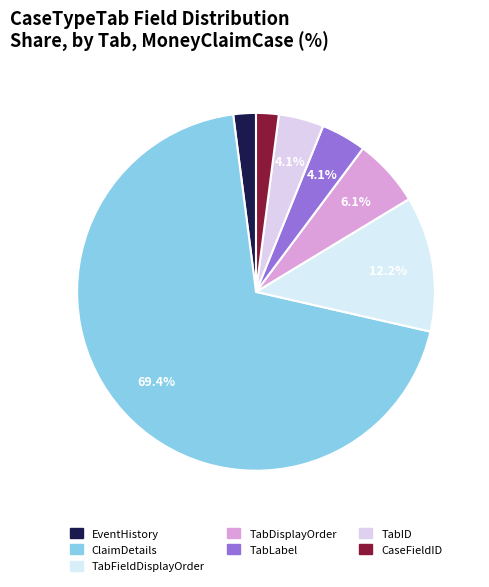

To the nearest percent, what is the difference between the largest and smallest slice percentages?

67%